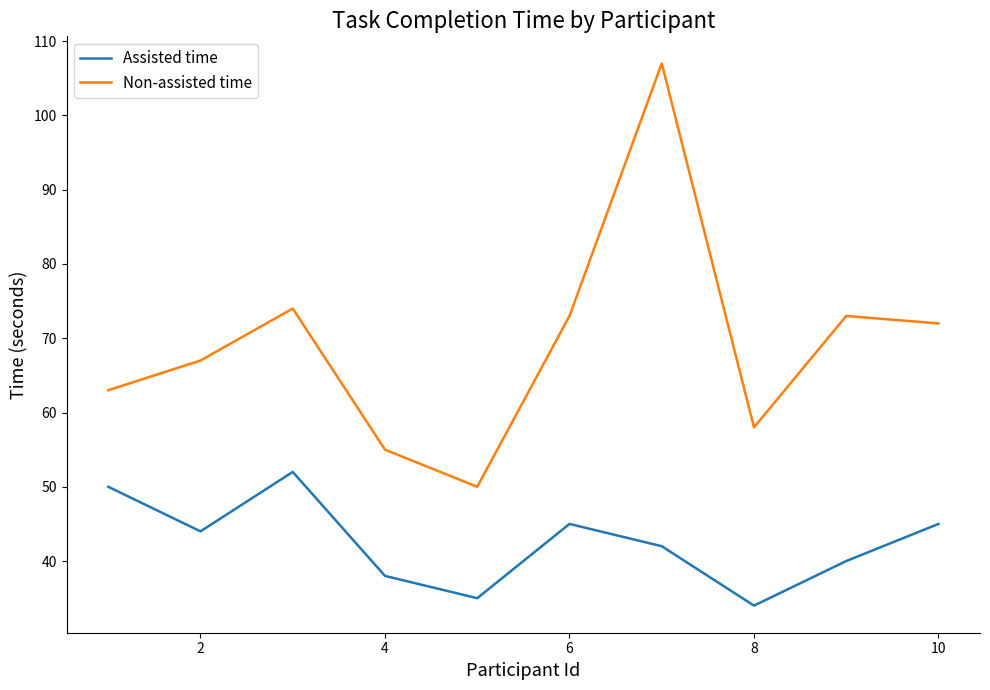

True or false: Assisted time and Non-assisted time cross at least once.

False